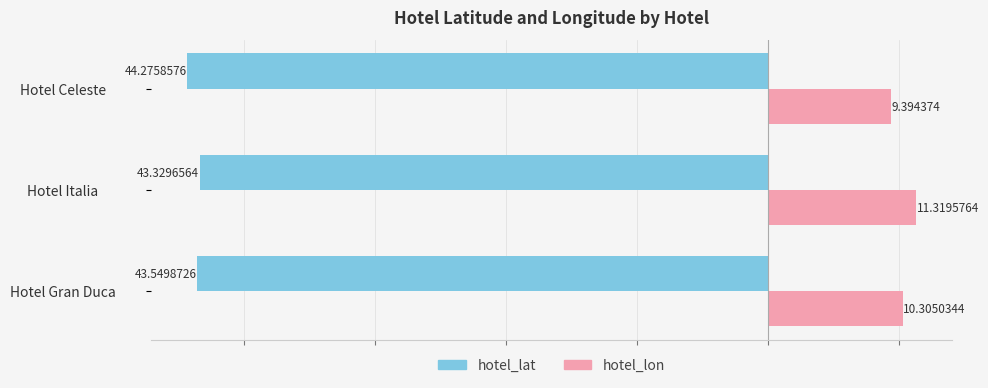

At how many categories does at least one series exceed 7?

3